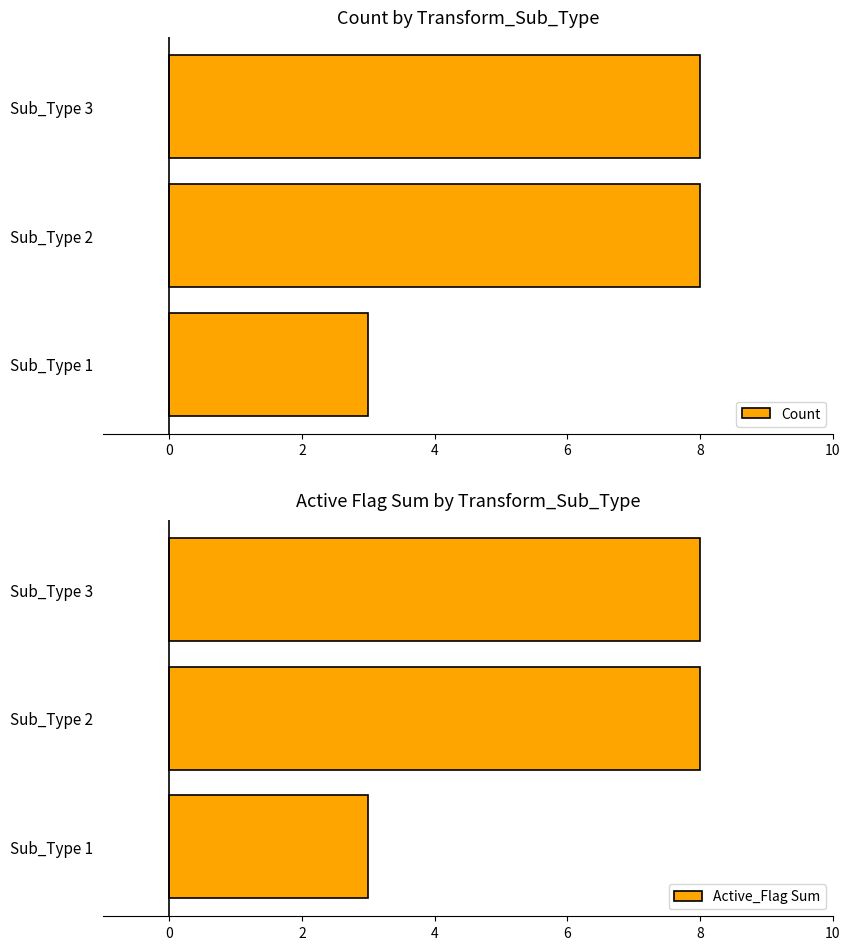

What is the average value of the Active_Flag Sum series?

6